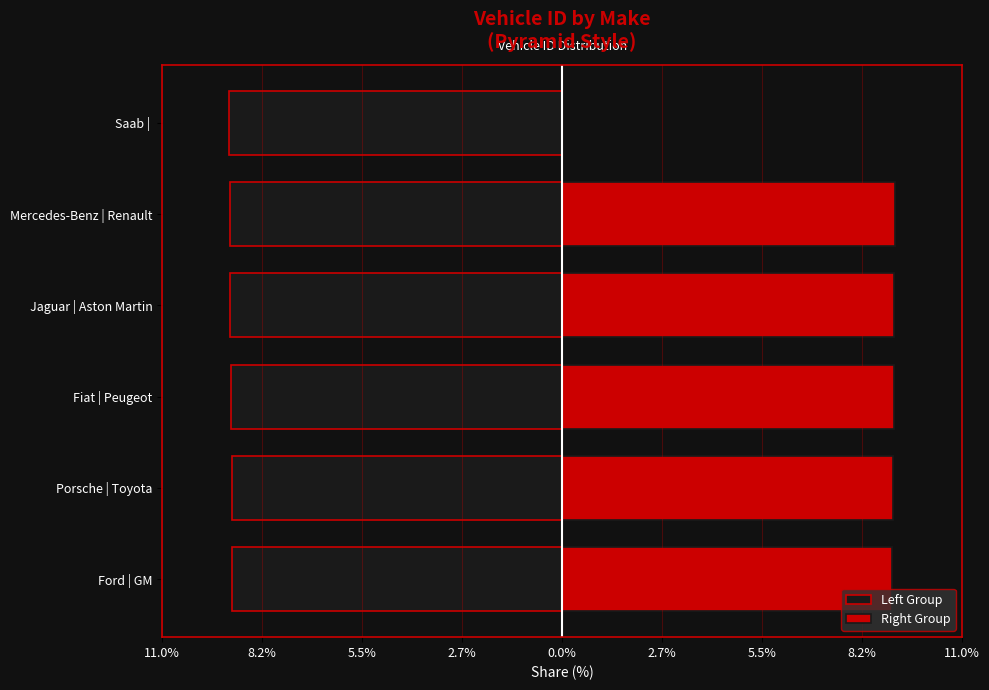

Does the chart contain any negative values?

Yes